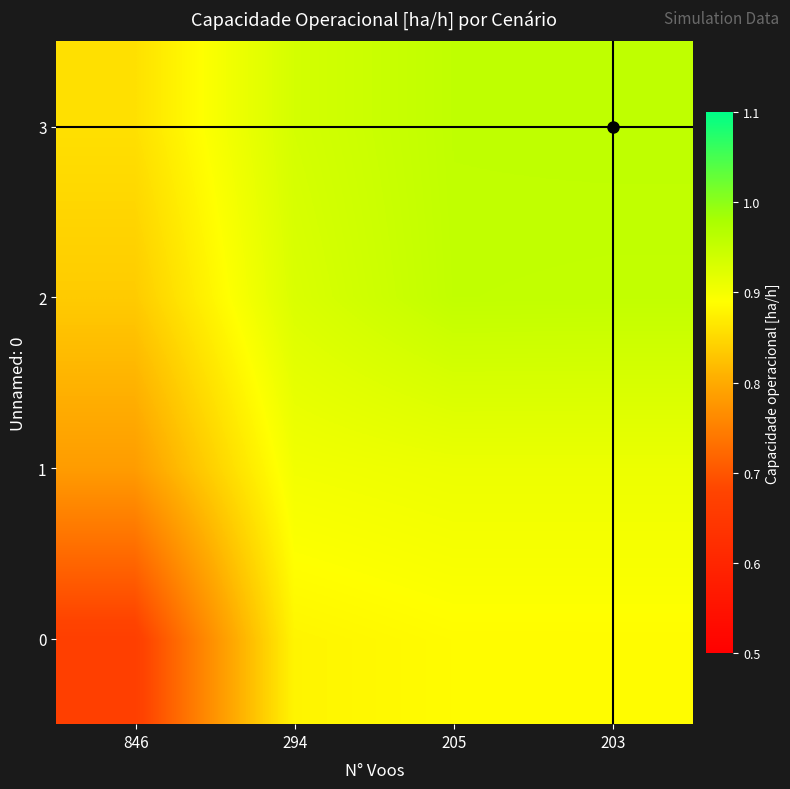

What is the difference between the highest and lowest values at 294?

0.1